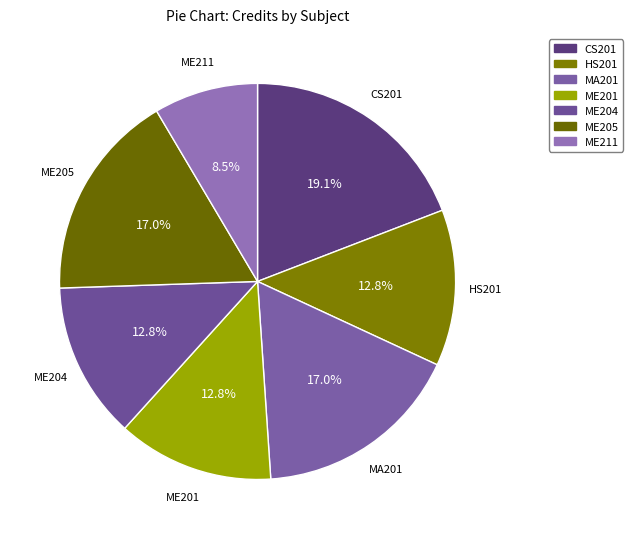

Which category has the biggest portion of the pie?

CS201